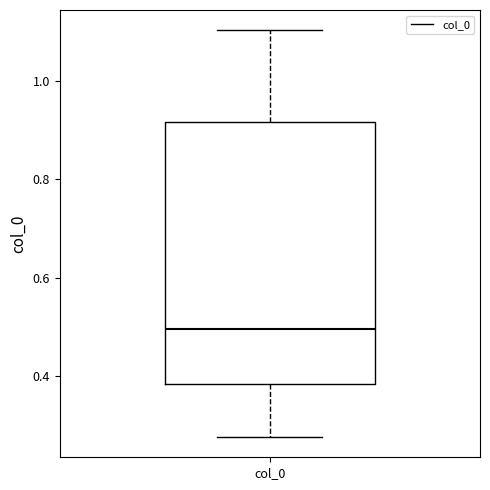

Read this box plot against the y-axis: the position of the median line, the range covered by the box, and the ends of both whiskers. The values are not printed on the chart, so give them approximately, as read against the axis.

median 0.50, box 0.38 to 0.92, whiskers 0.28 to 1.10